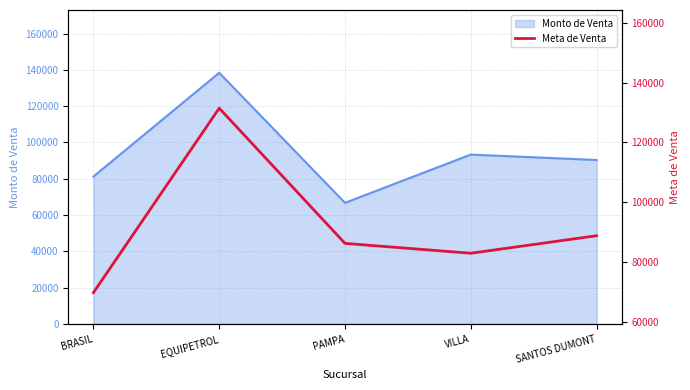

What is the lowest value of the Monto de Venta series?

66698.8